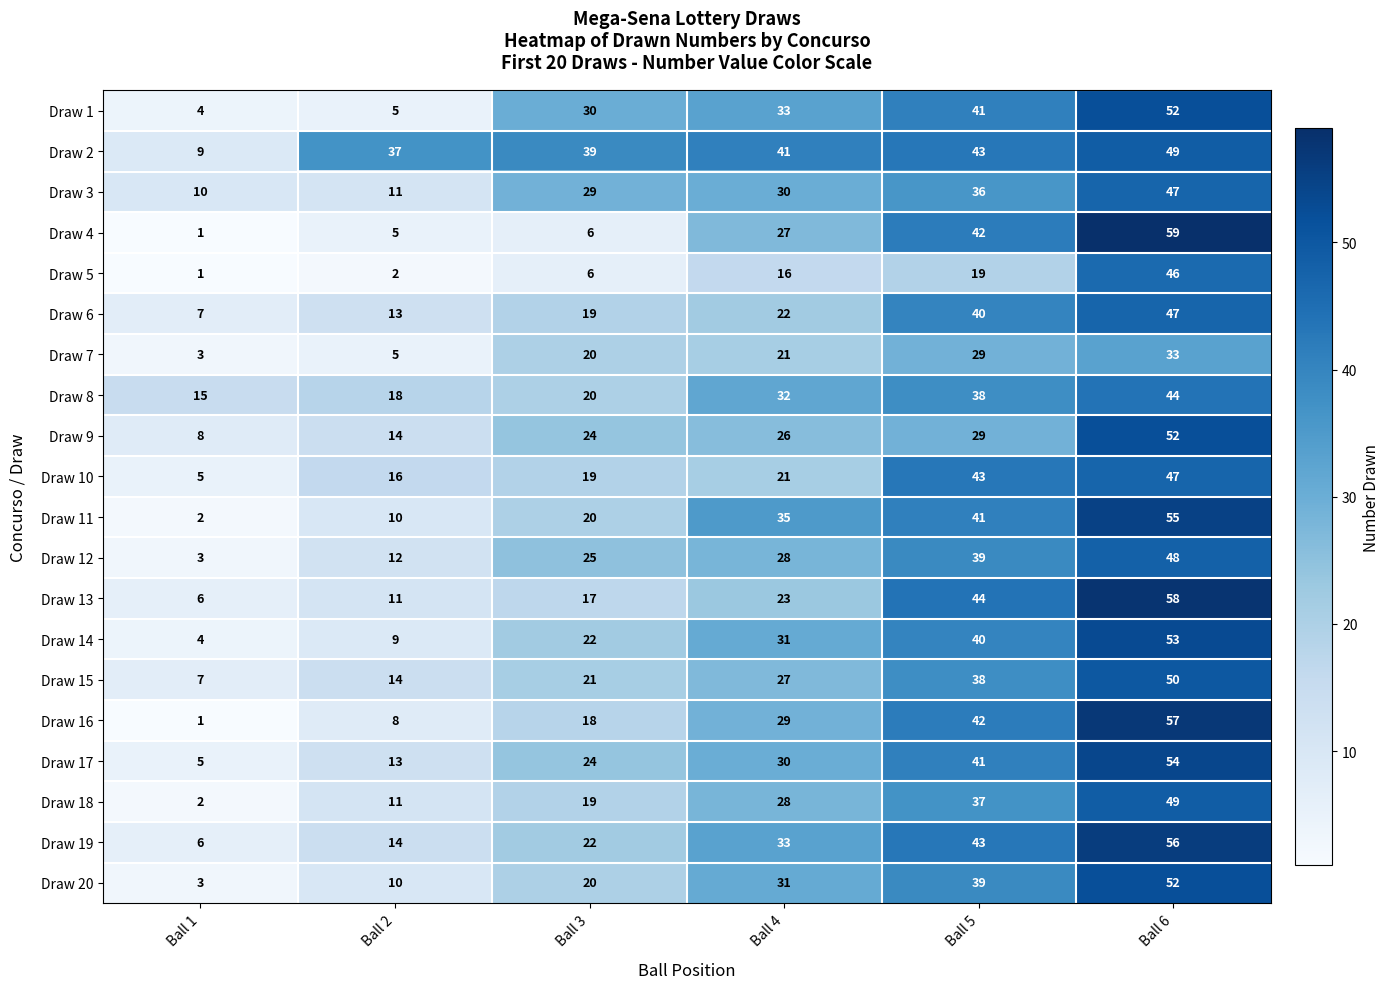

List the labels in order of Draw 14 value, smallest first.

Ball 1, Ball 2, Ball 3, Ball 4, Ball 5, Ball 6